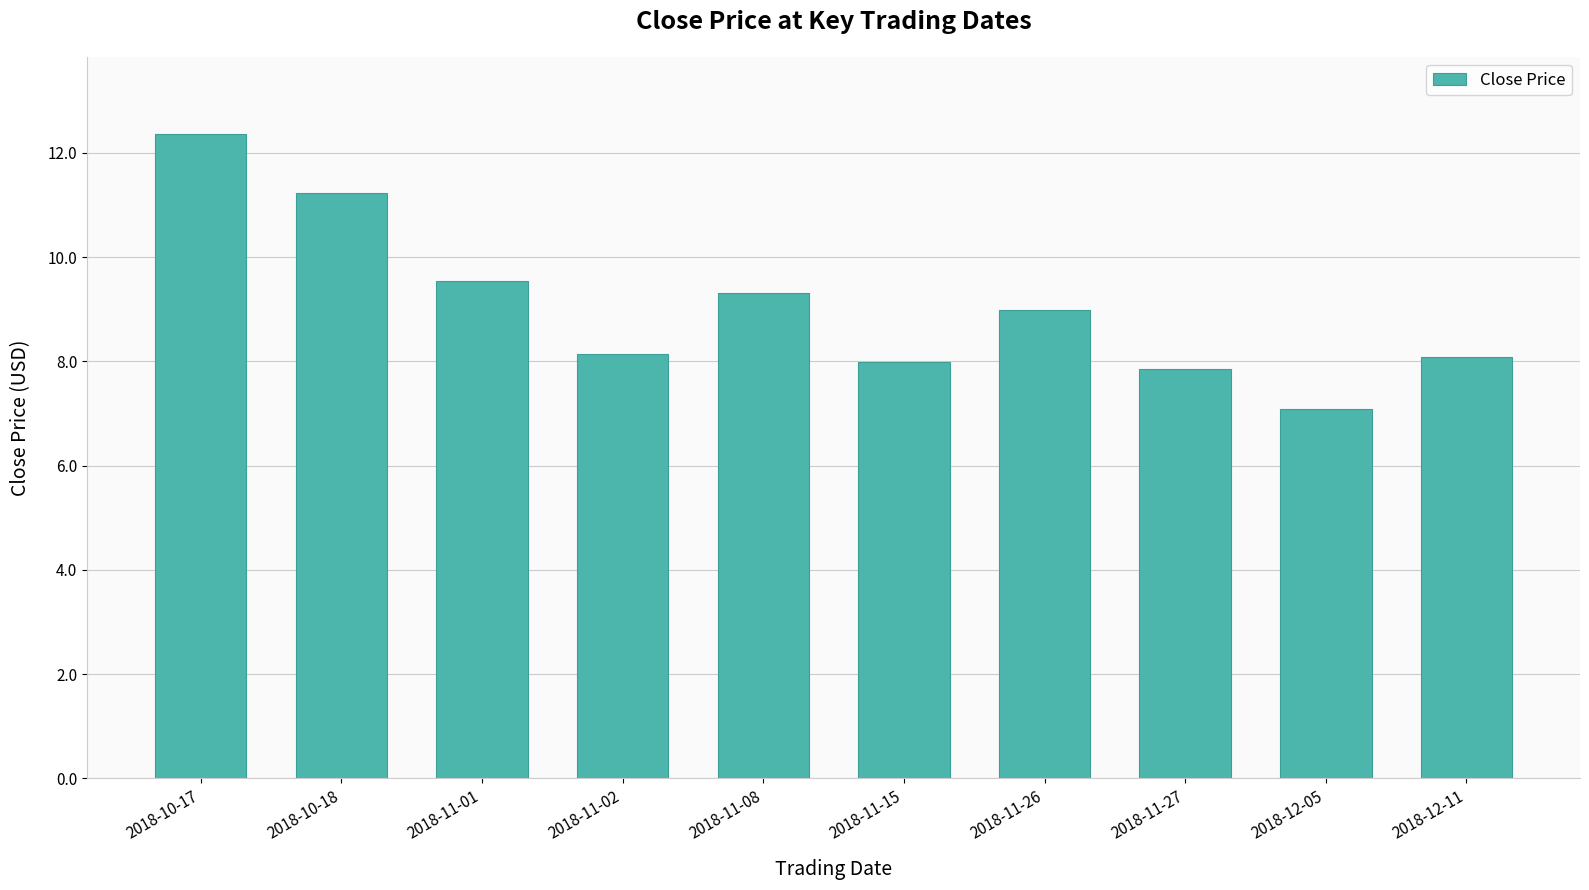

What is the smallest value displayed?

7.1